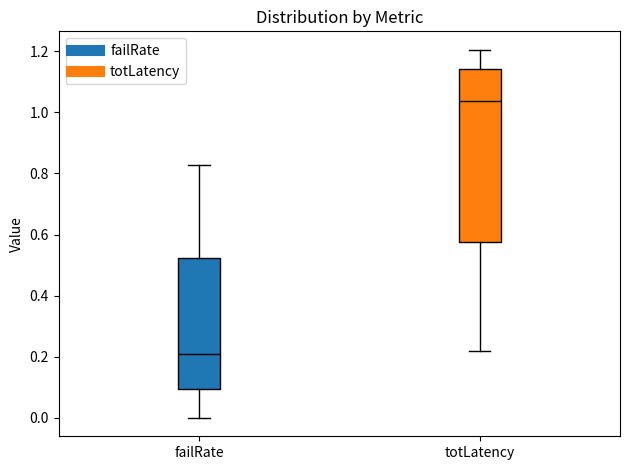

Reading left to right, read every box against the y-axis: the position of its median line, the range the box covers, and the ends of its whiskers. The values are not printed on the chart, so give them approximately, as read against the axis.

failRate: median 0.22, box 0.10 to 0.52, whiskers 0.00 to 0.82
totLatency: median 1.04, box 0.58 to 1.14, whiskers 0.22 to 1.20